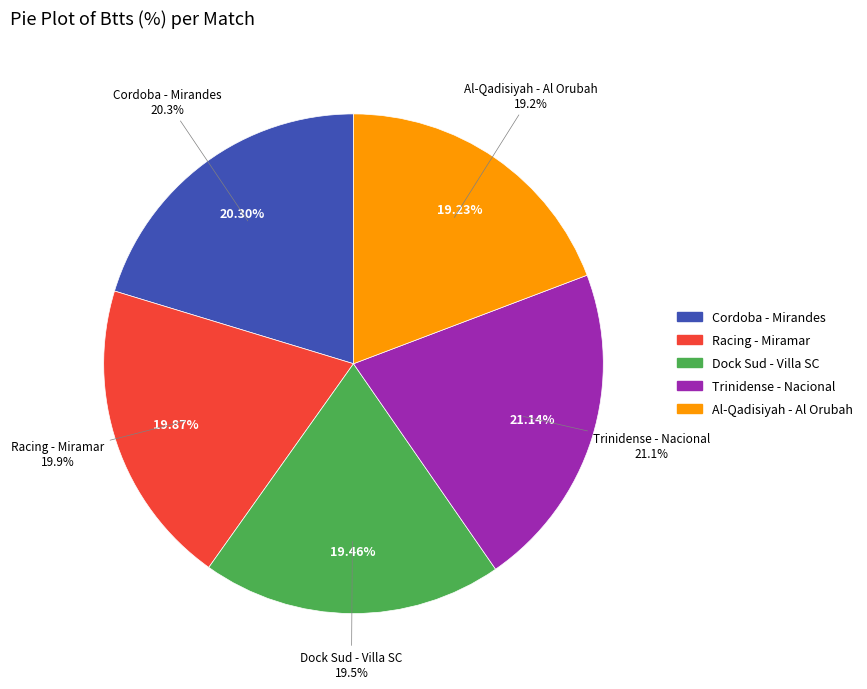

What percentage is NOT represented by Racing Montevideo - Miramar
(URUGUAY)?

80.1%